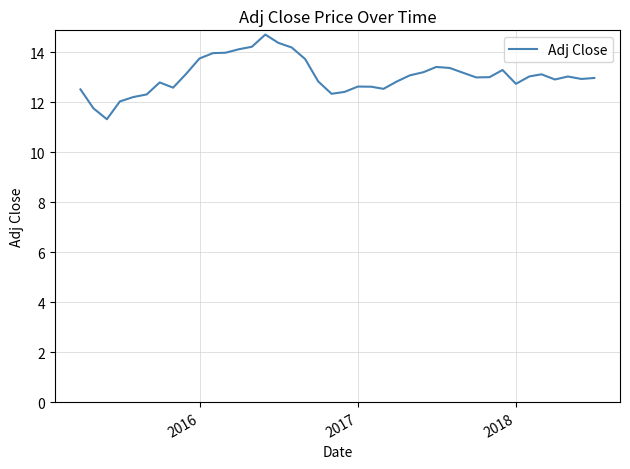

What is the minimum value shown in the chart?

11.3